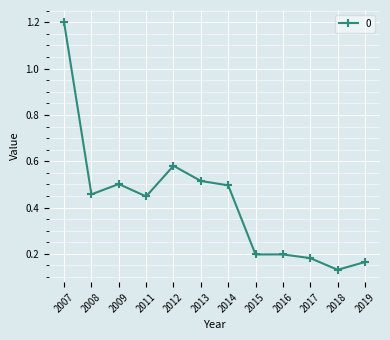

Which has a higher value, 2017 or 2013?

2013